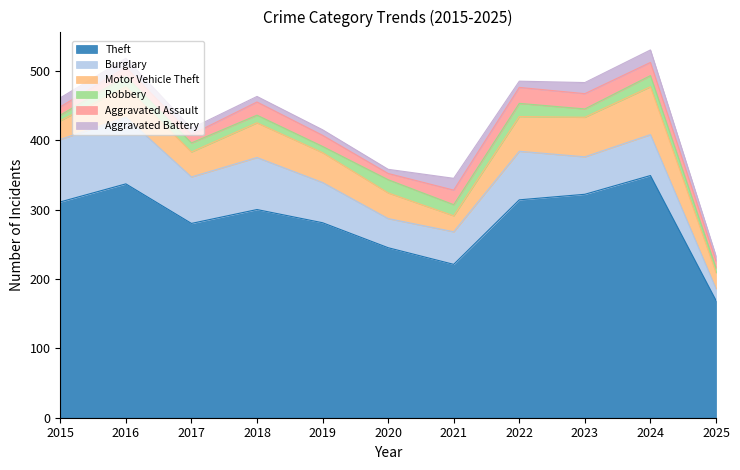

True or false: Burglary and Theft intersect in this chart.

False